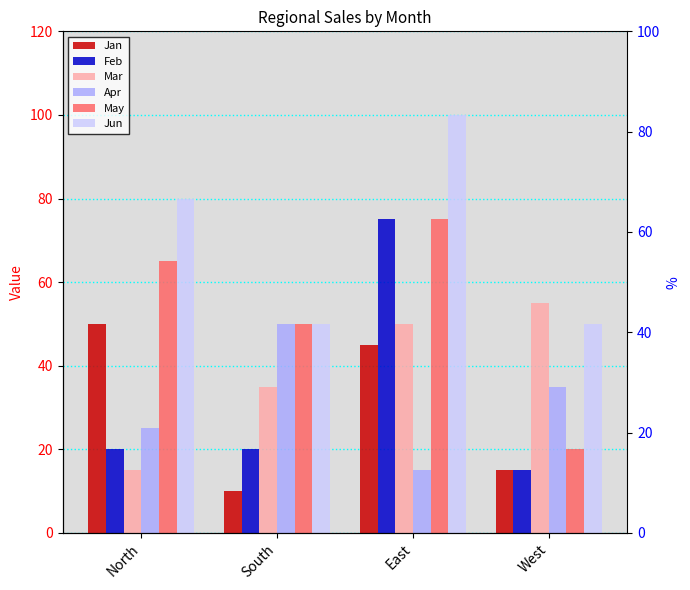

The value of Jun at West is 50. True or false?

True